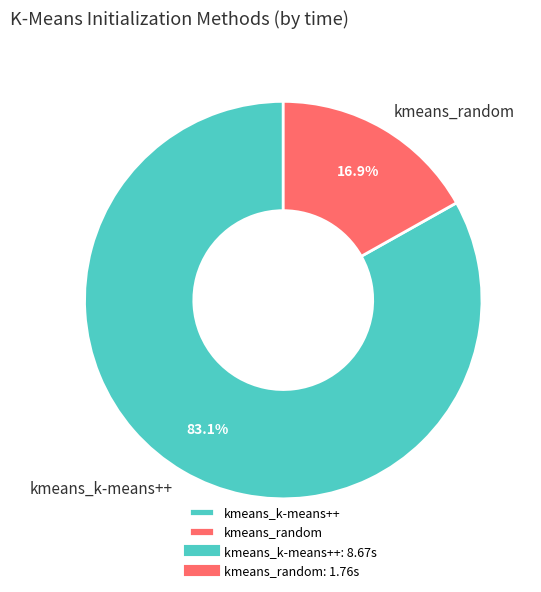

Which has a higher value, kmeans_random or kmeans_k-means++?

kmeans_k-means++